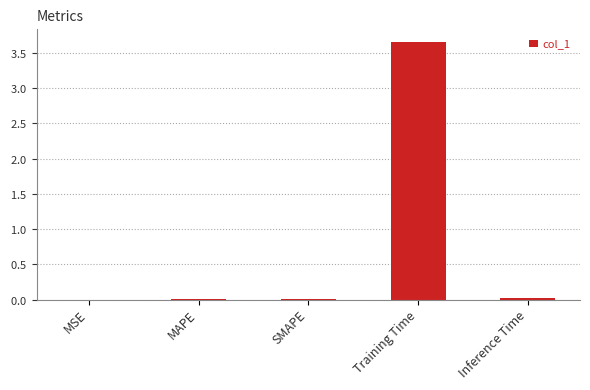

The chart shows a value of 0.0 at Inference Time. True or false?

True